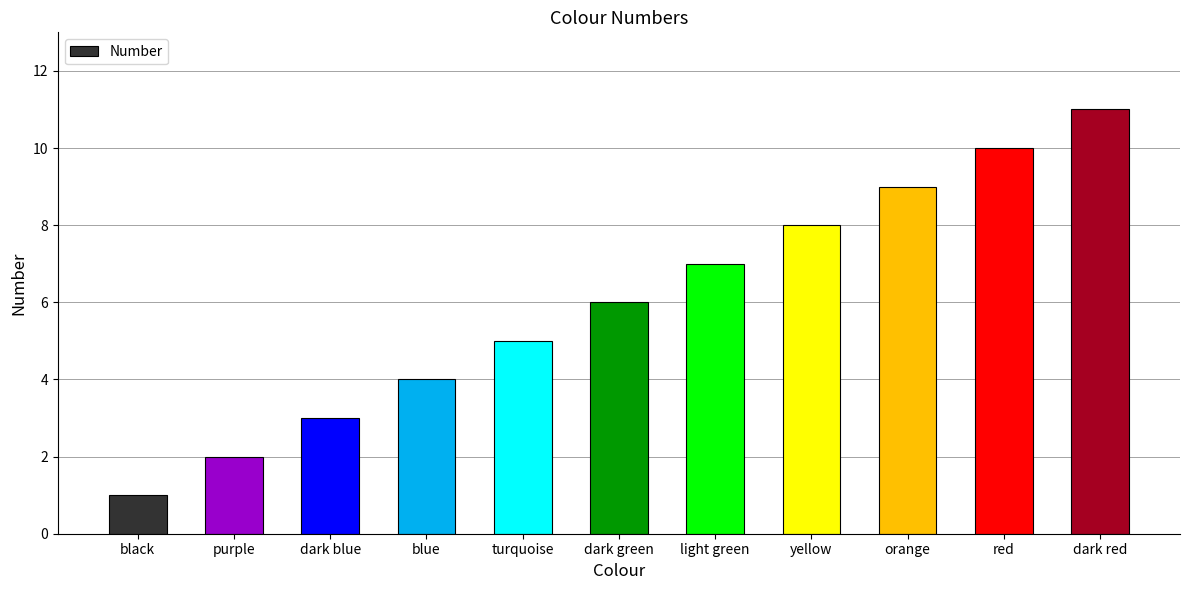

What is the label of the 1st bar from the left?

black